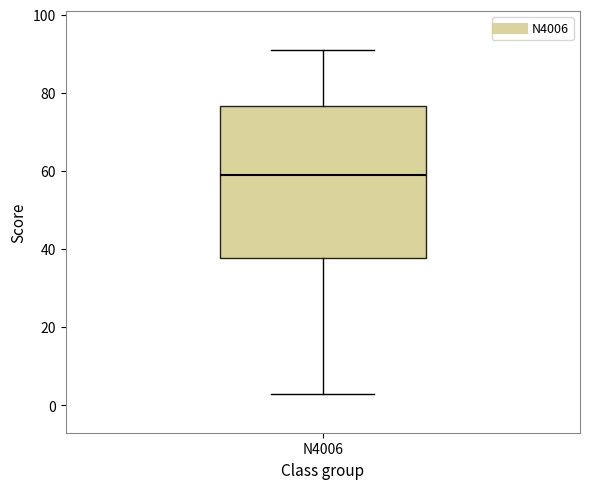

Transcribe this box plot: give where the median line is, the range the box spans, and where the two whiskers end, as read against the y-axis. The values are not printed on the chart, so give them approximately, as read against the axis.

median 60, box 38 to 76, whiskers 4 to 92